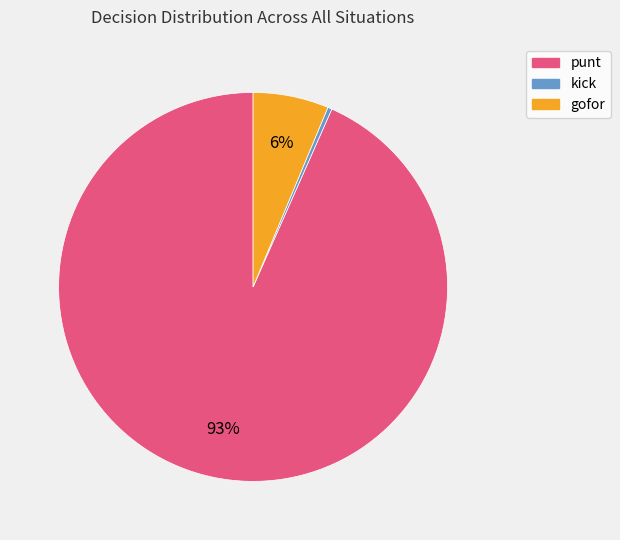

How many segments does this pie chart have?

3